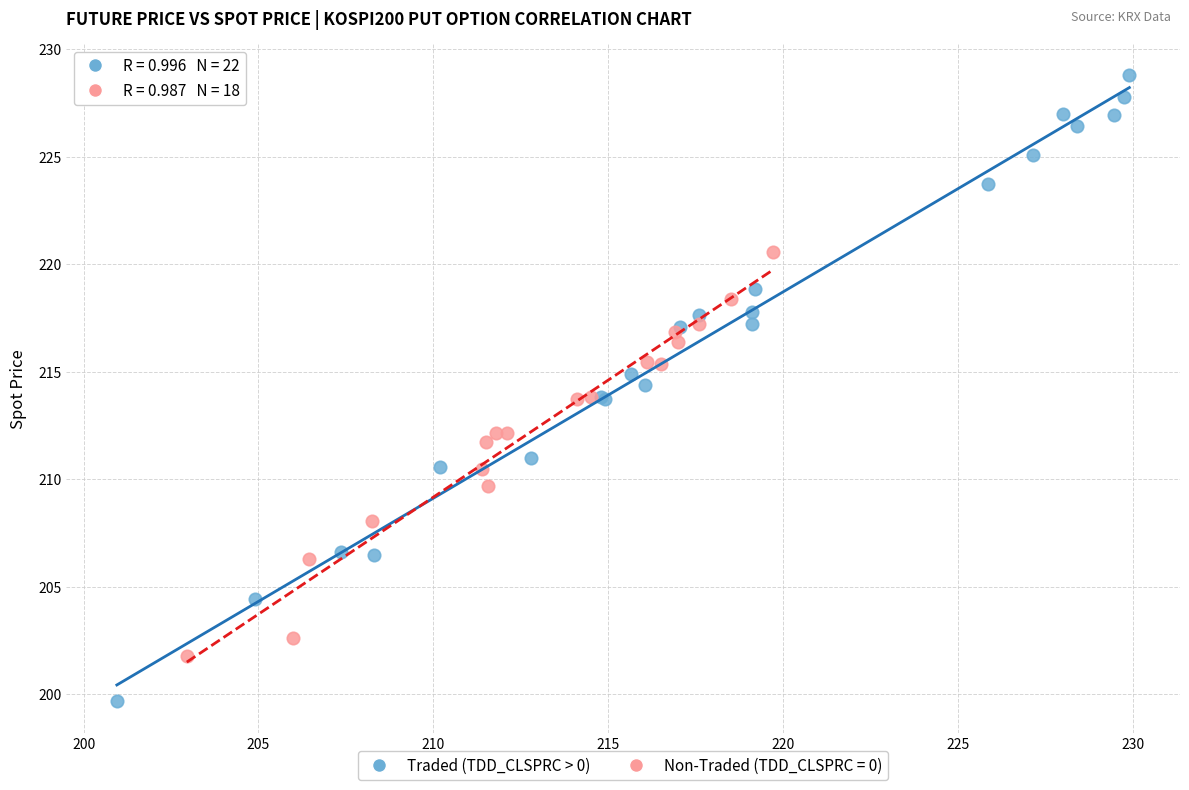

Which series has the widest spread of Y values?

Traded (TDD_CLSPRC > 0)